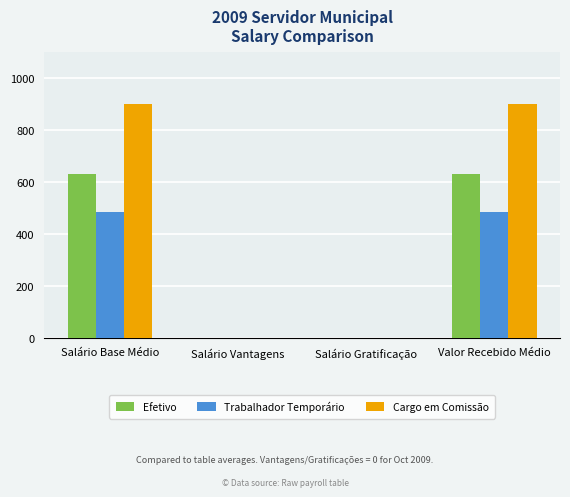

How many groups of bars are there?

4